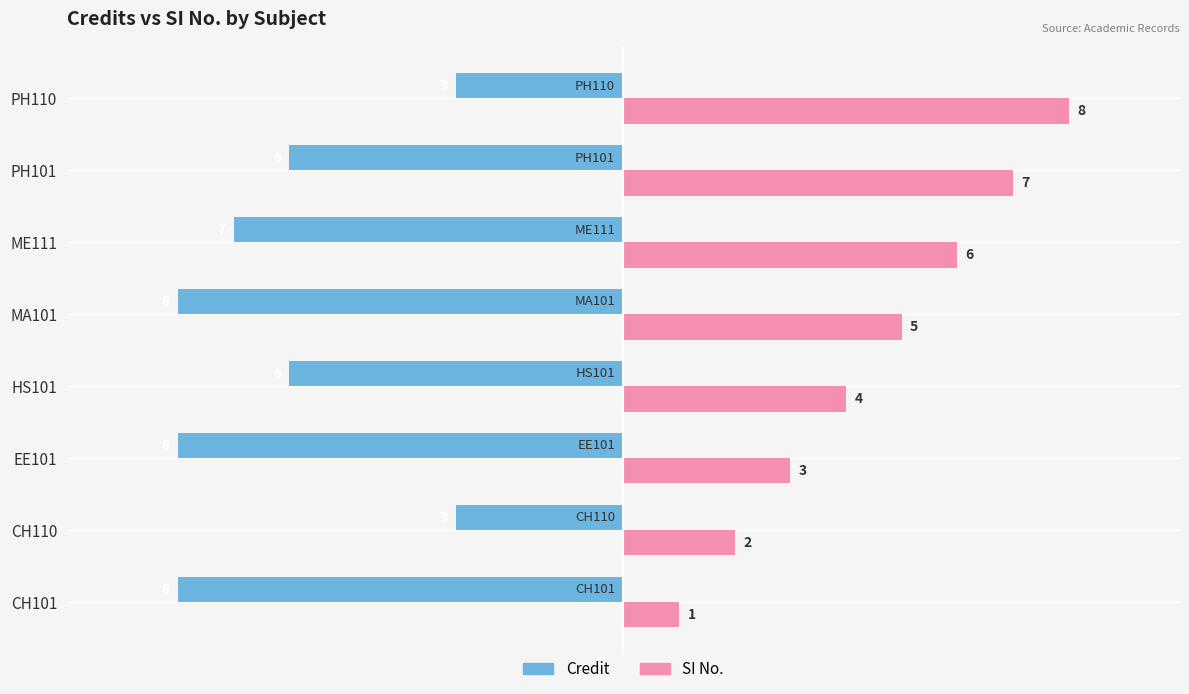

What is the sum of all SI No. values?

36